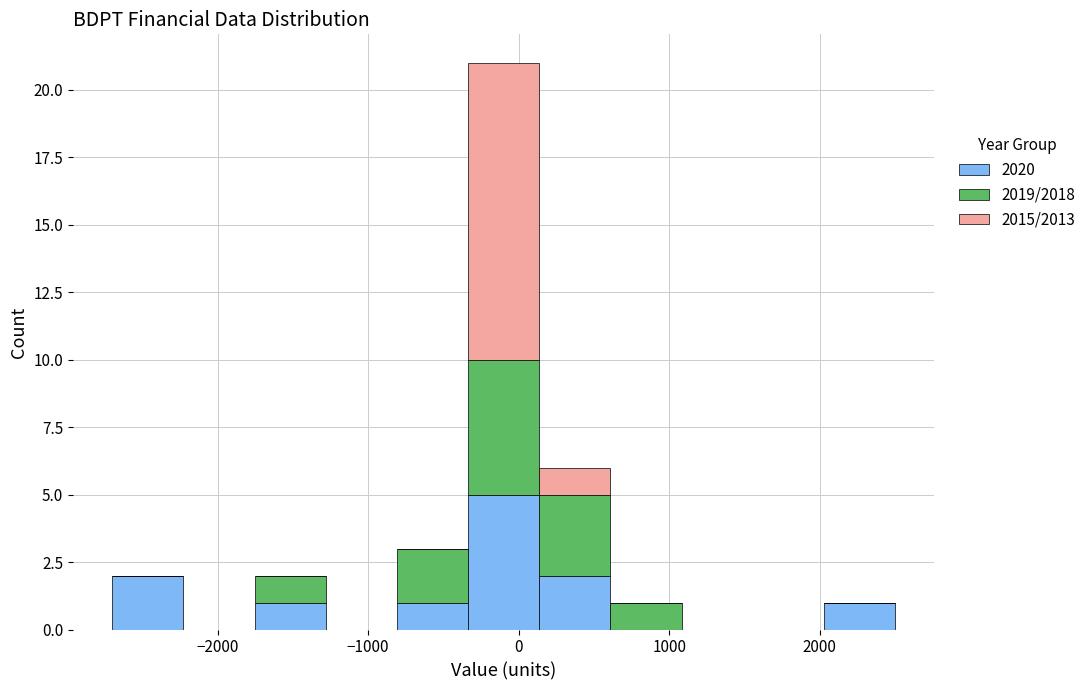

Which range on the x-axis has the tallest stacked bar (by total height)?

-300 to 100